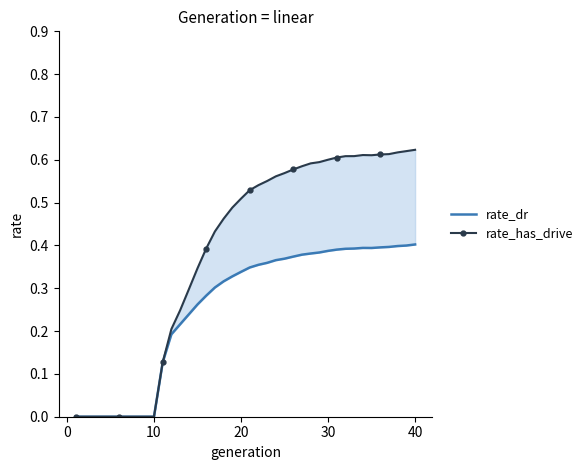

Reading right to left, transcribe all the data shown in this chart.

rate_dr: 0.4	0.4	0.4	0.4	0.4	0.4	0.4	0.4	0.4	0.4	0.4	0.4	0.4	0.4	0.4	0.4	0.4	0.4	0.4	0.3	0.3	0.3	0.3	0.3	0.3	0.3	0.2	0.2	0.2	0.1	0.0	0.0	0.0	0.0	0.0	0.0	0.0	0.0	0.0	0.0
rate_has_drive: 0.6	0.6	0.6	0.6	0.6	0.6	0.6	0.6	0.6	0.6	0.6	0.6	0.6	0.6	0.6	0.6	0.6	0.6	0.5	0.5	0.5	0.5	0.5	0.4	0.4	0.3	0.3	0.2	0.2	0.1	0.0	0.0	0.0	0.0	0.0	0.0	0.0	0.0	0.0	0.0